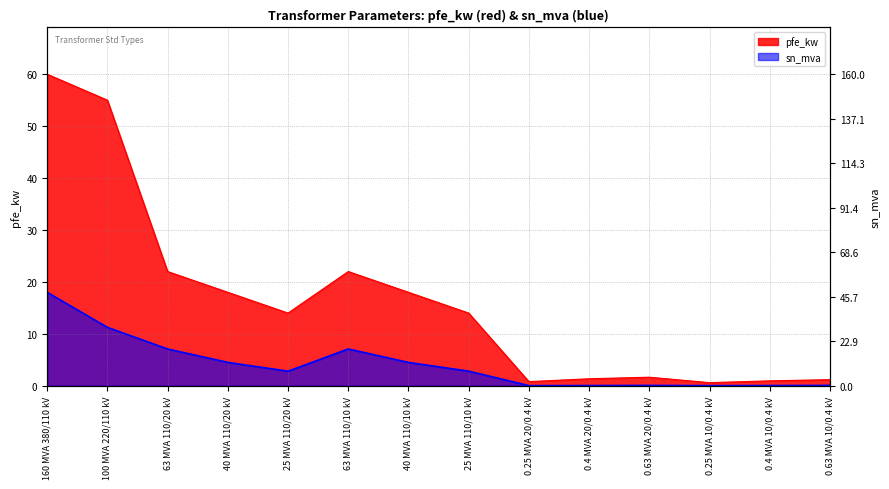

True or false: sn_mva and pfe_kw intersect in this chart.

False